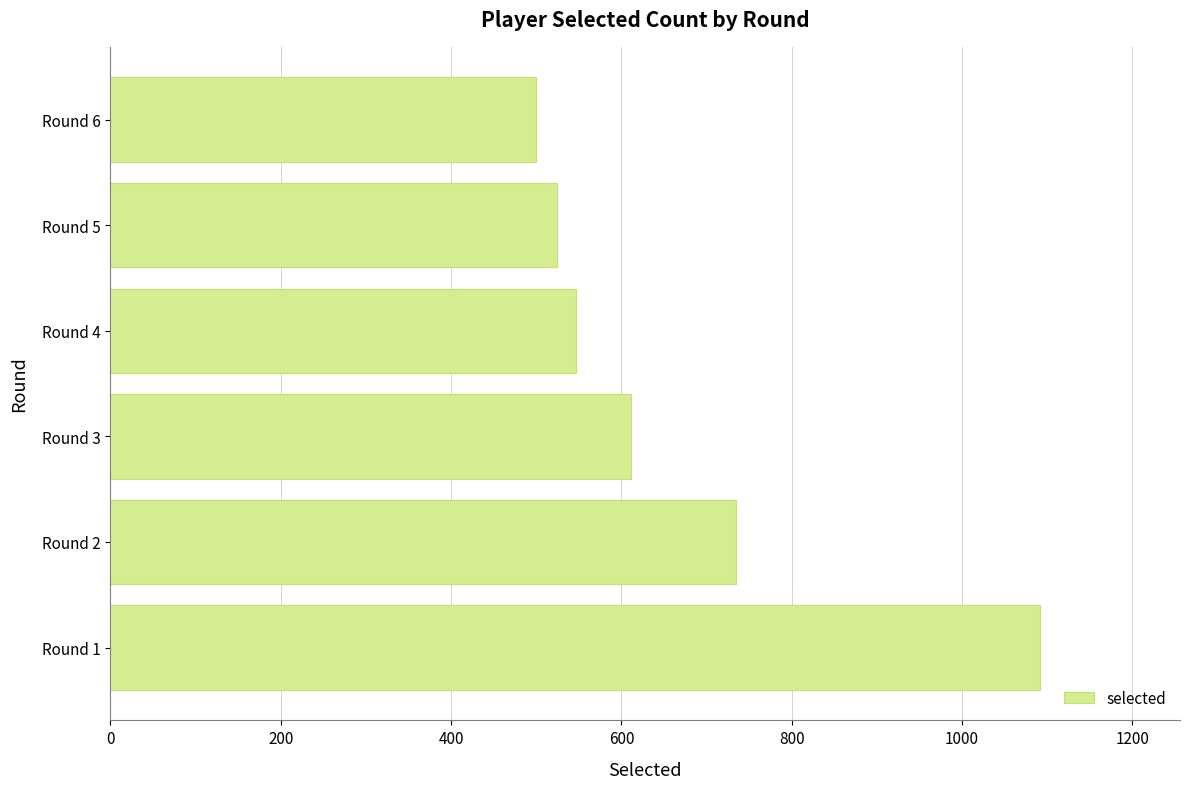

What is the difference between the second highest and second lowest values?

211